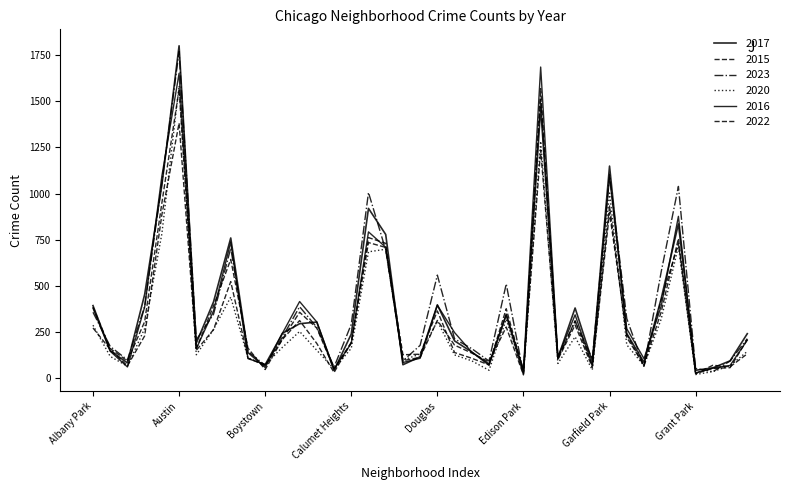

At which category does 2015 reach its first local peak?

Austin